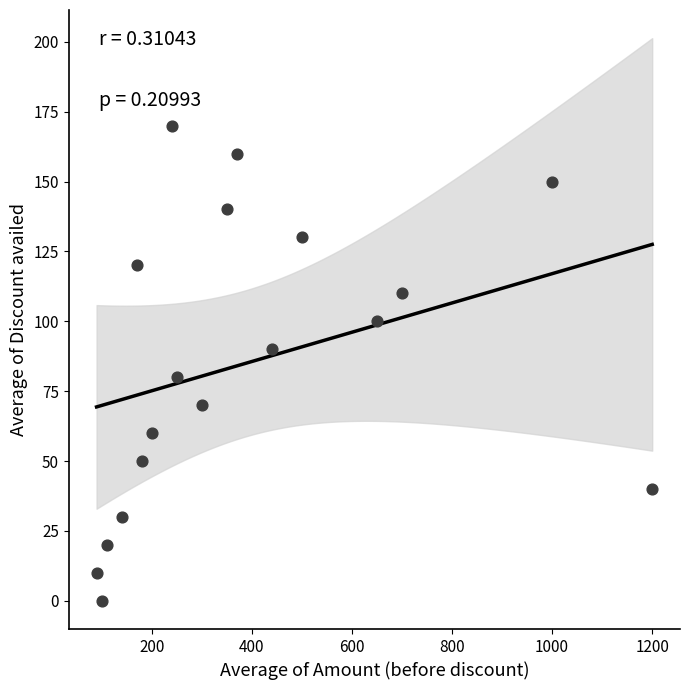

What is the range of Y values (max minus min)?

170